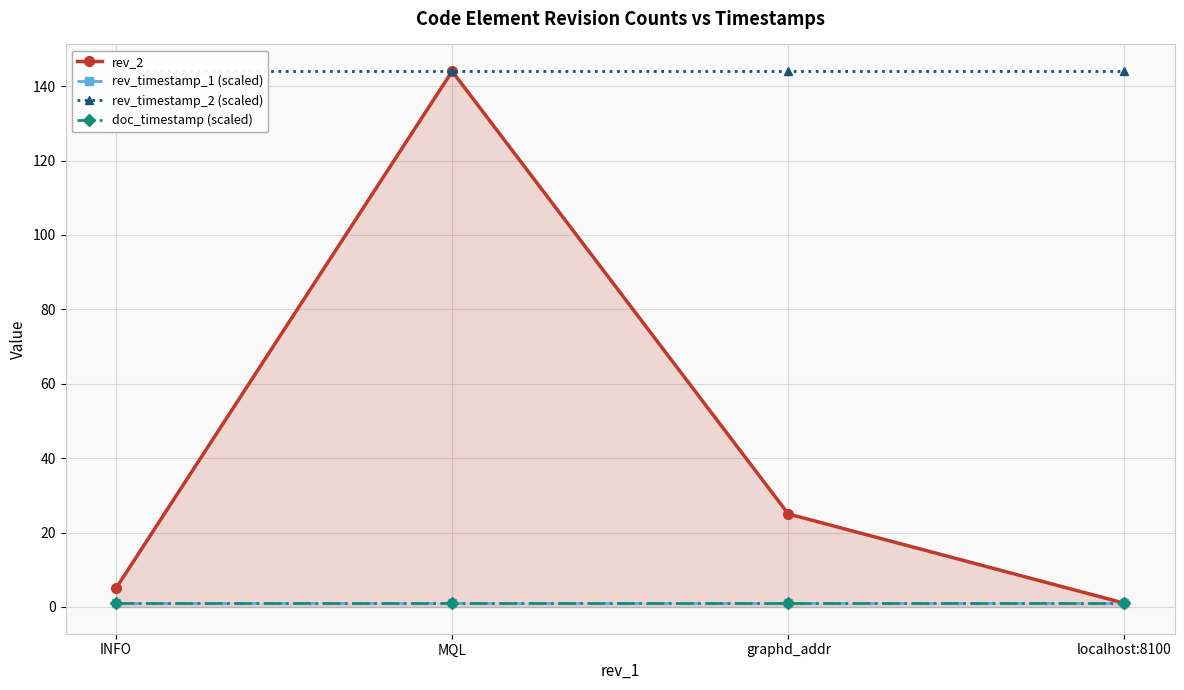

At INFO, list the series in order from smallest to largest.

rev_timestamp_1 (scaled), doc_timestamp (scaled), rev_2, rev_timestamp_2 (scaled)